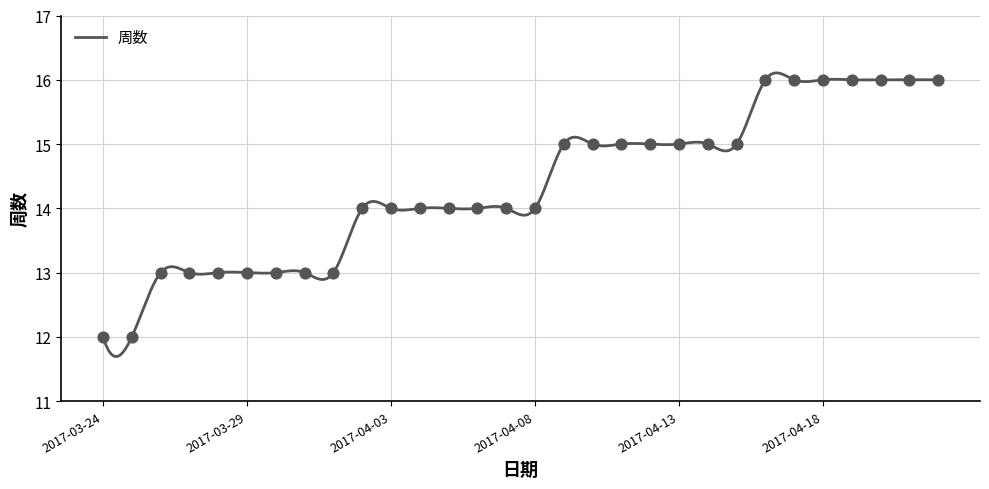

What is the change in value from 2017-03-28 to 2017-04-13?

+2